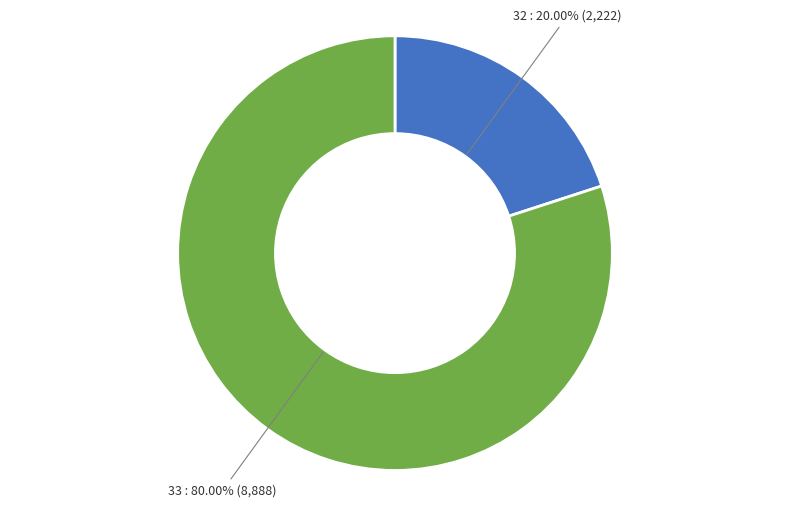

Is there a majority slice in this chart?

Yes